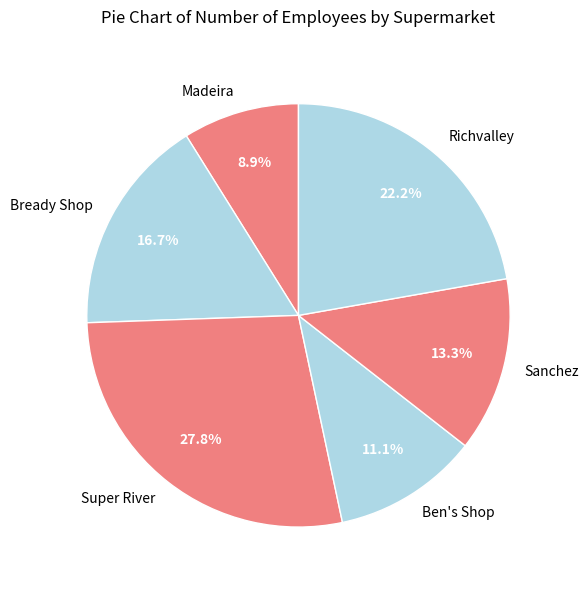

Is it true that Super River is 14% of the pie?

False